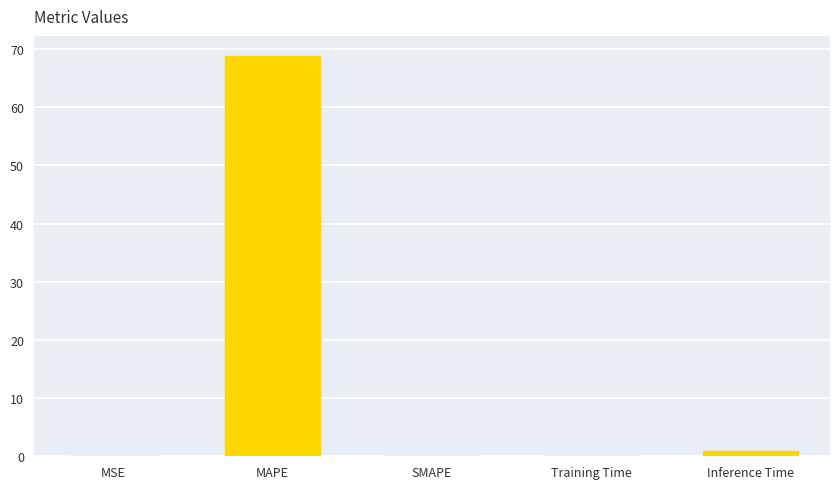

What is the difference between the values at MSE and MAPE?

68.7